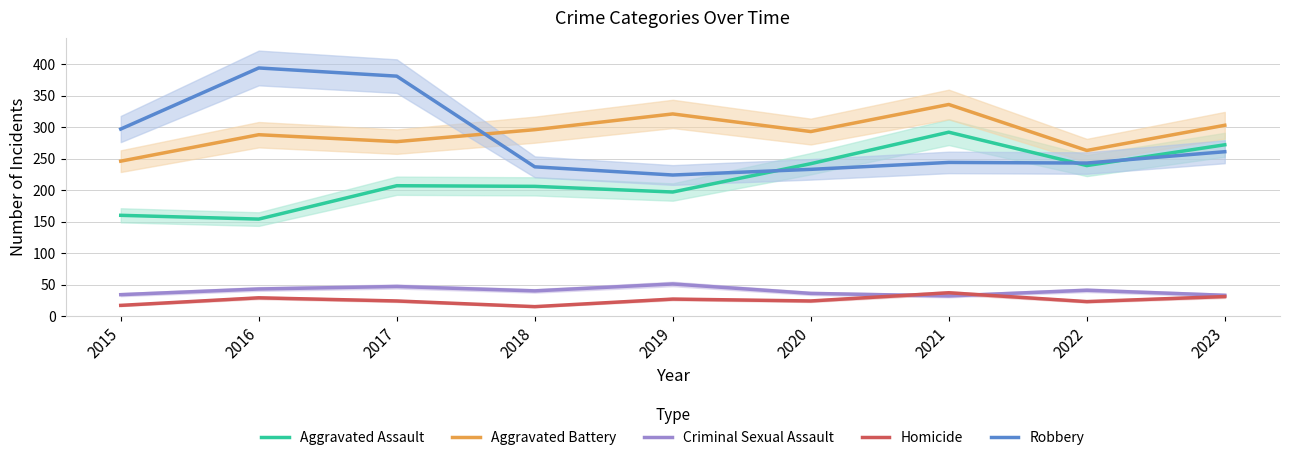

How many times do Aggravated Assault and Robbery cross each other?

3